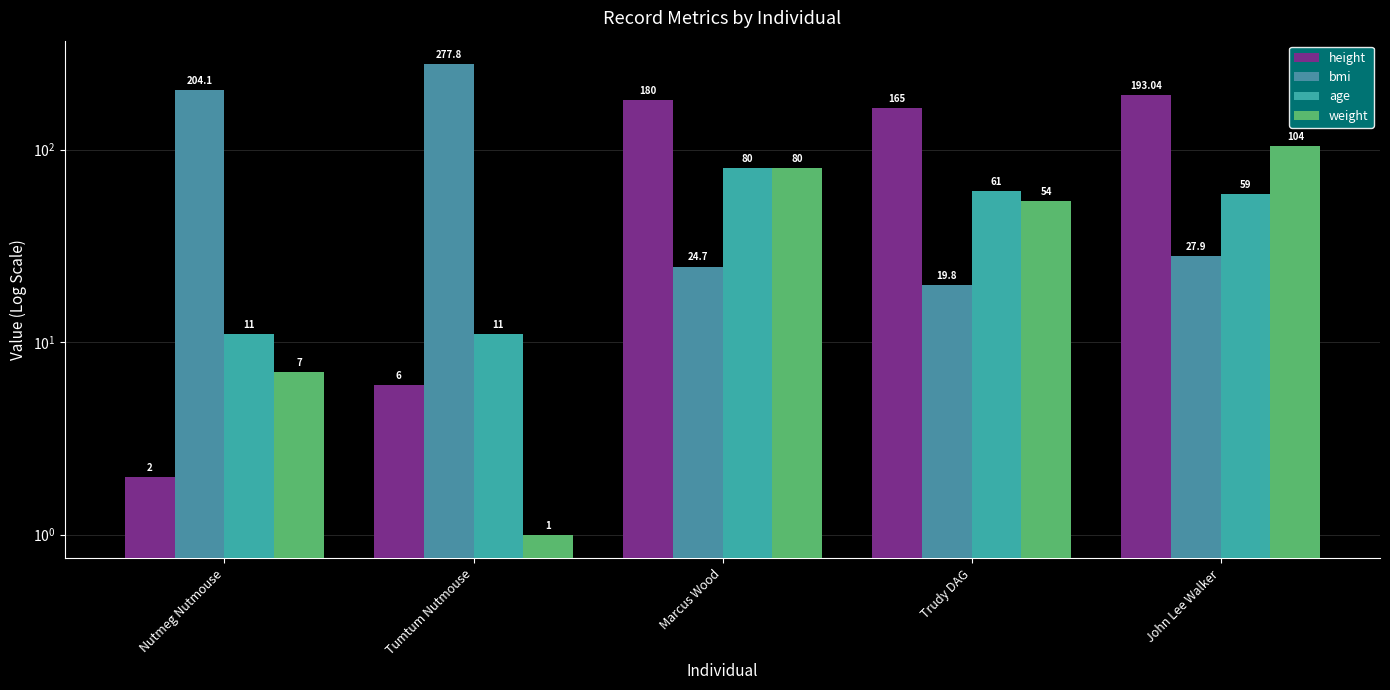

Rank the series by their maximum value, from lowest to highest.

age, weight, height, bmi